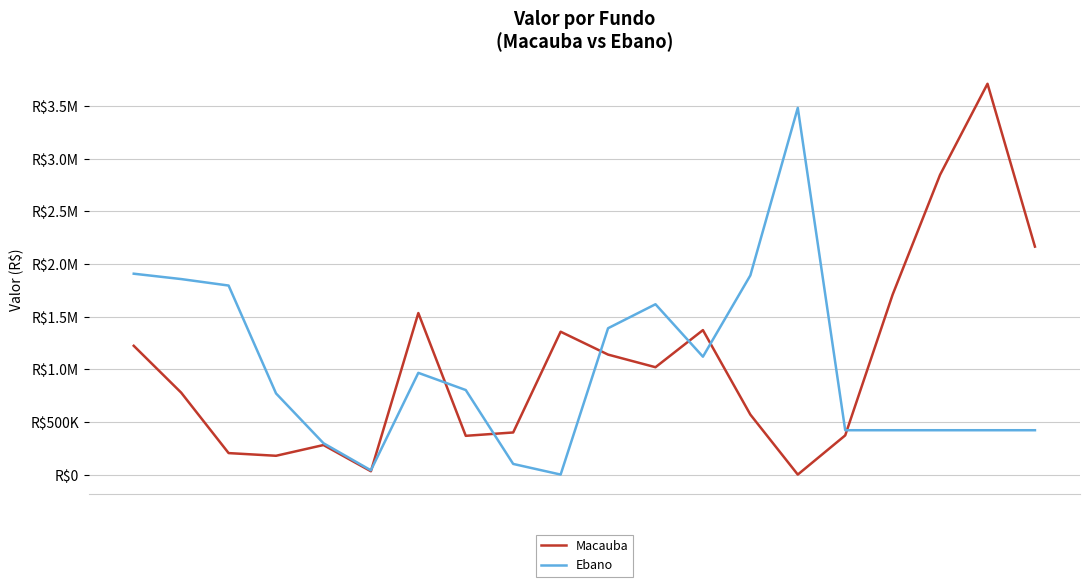

What are all the series names shown in the legend?

Macauba, Ebano